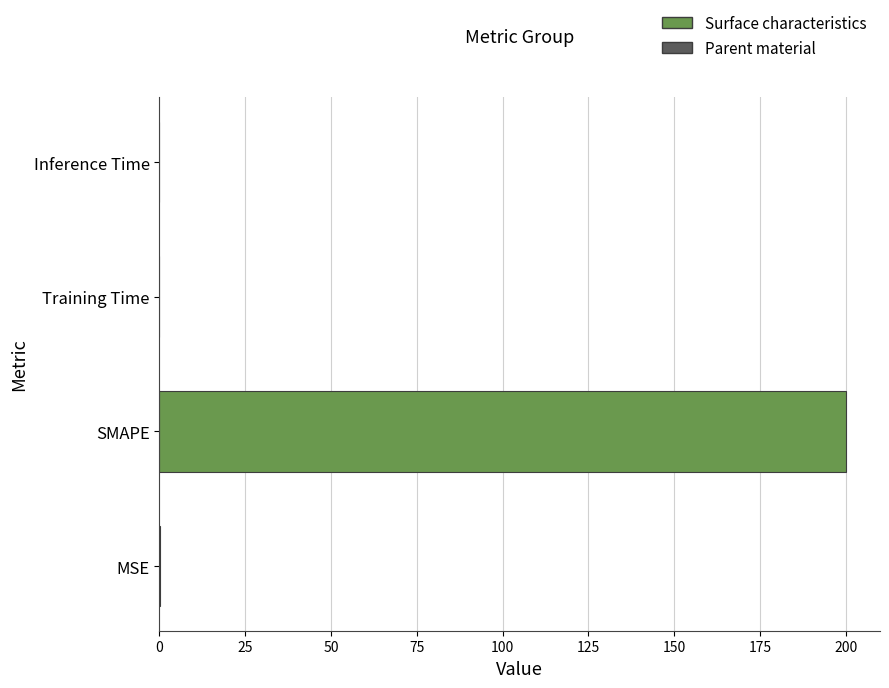

Which has a higher value, SMAPE or MSE?

SMAPE